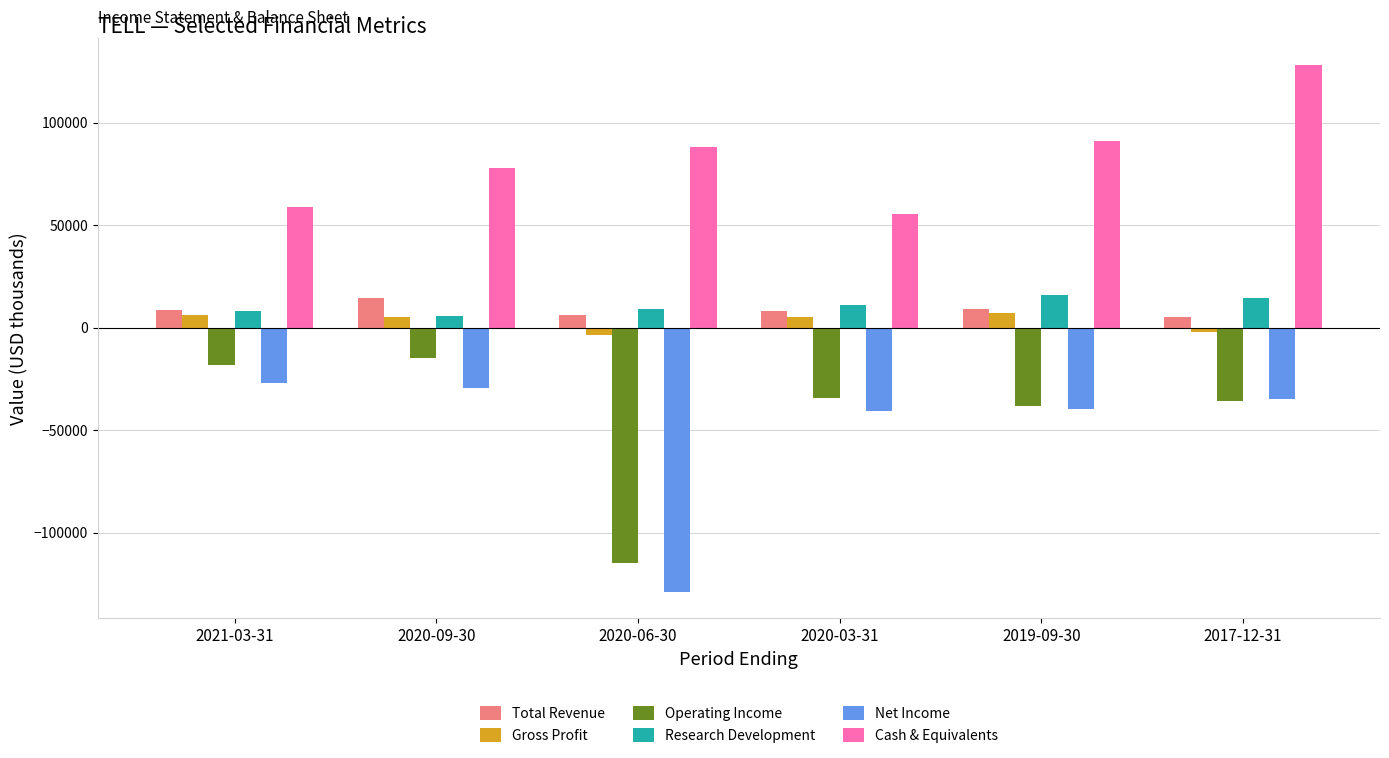

Which series changed the most between 2020-03-31 and 2019-09-30?

Cash & Equivalents